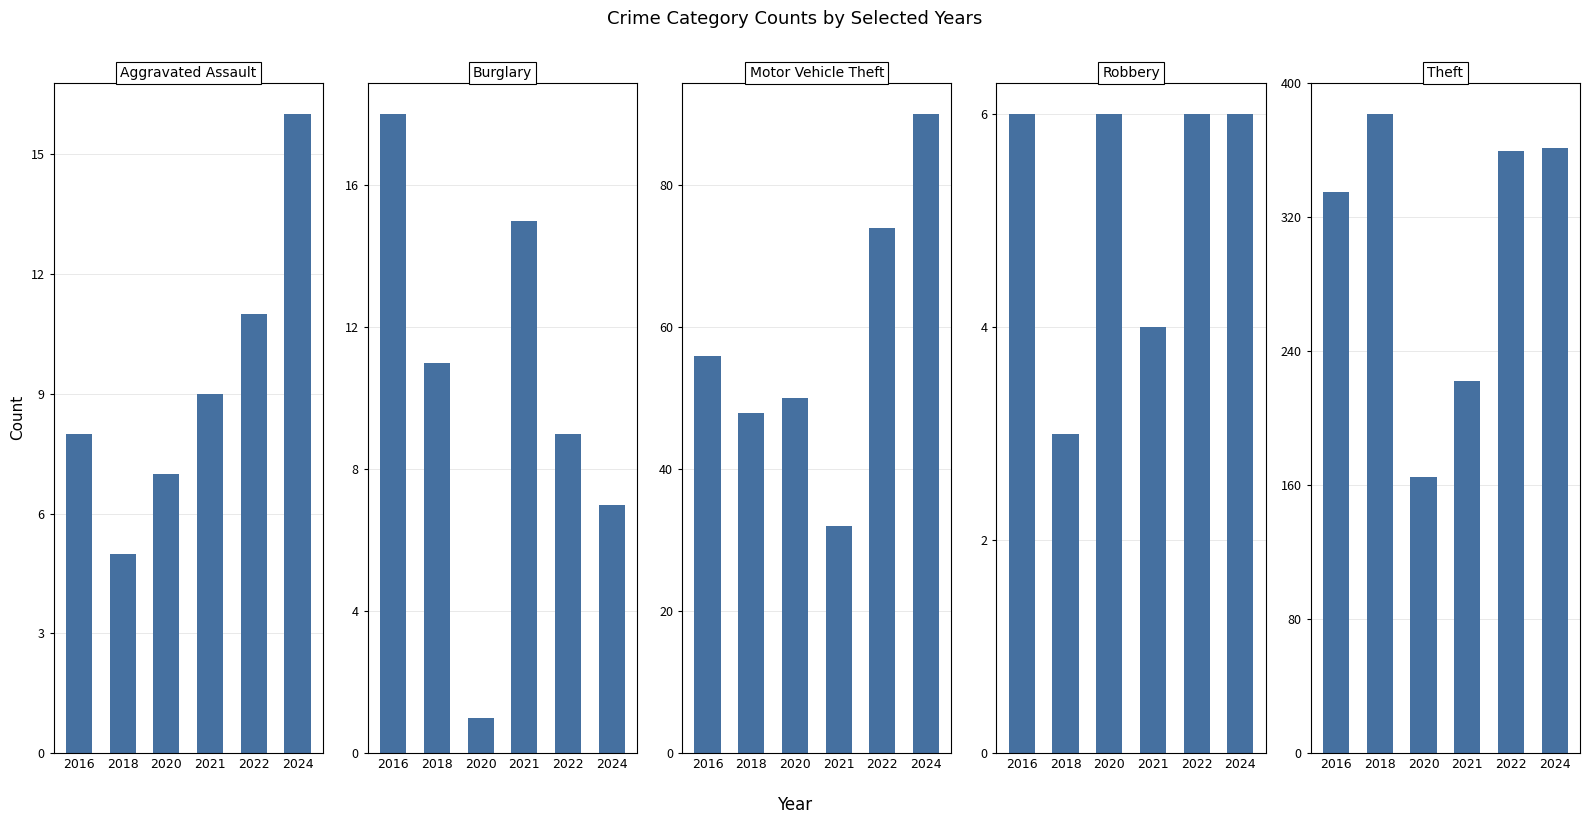

What is the value of the Motor Vehicle Theft bar at the 2nd from the left?

48